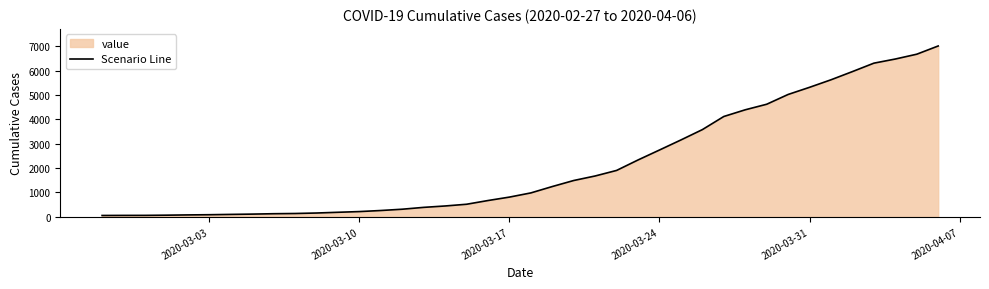

What is the difference between the maximum and minimum values?

6964